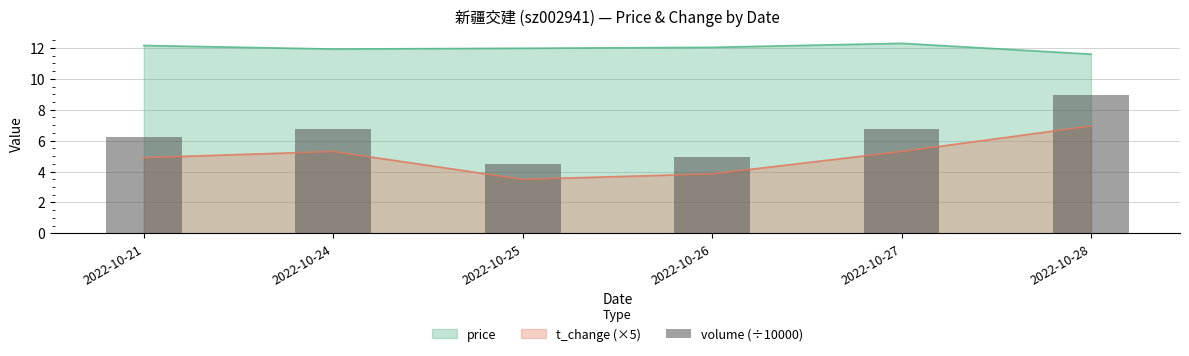

Approximately how many times larger is the value at 2022-10-26 compared to 2022-10-27?

0.7